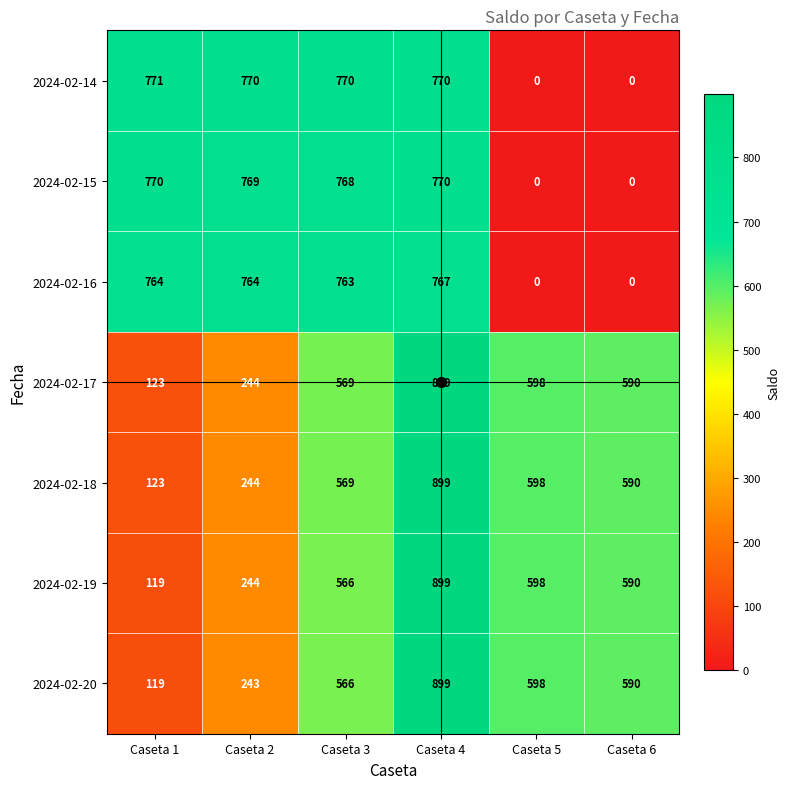

Which category has the highest value across all series?

Caseta 4